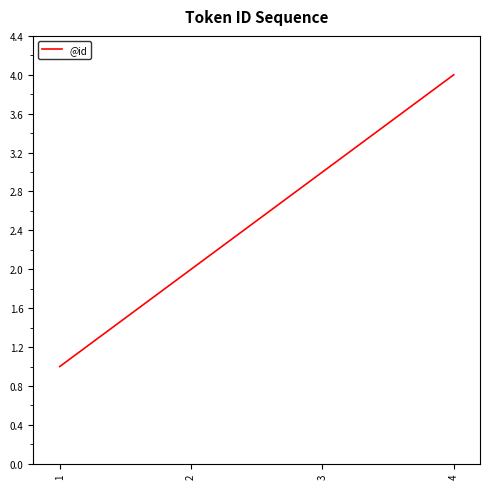

What is the difference between the maximum and minimum values?

3